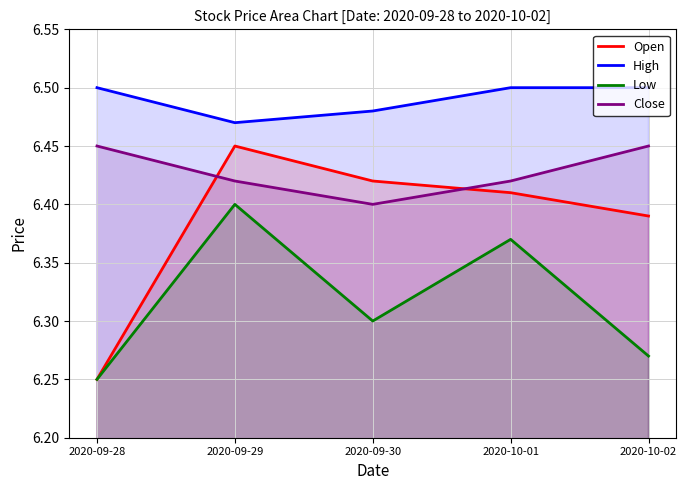

What is the total value across all series at 2020-09-28?

25.4